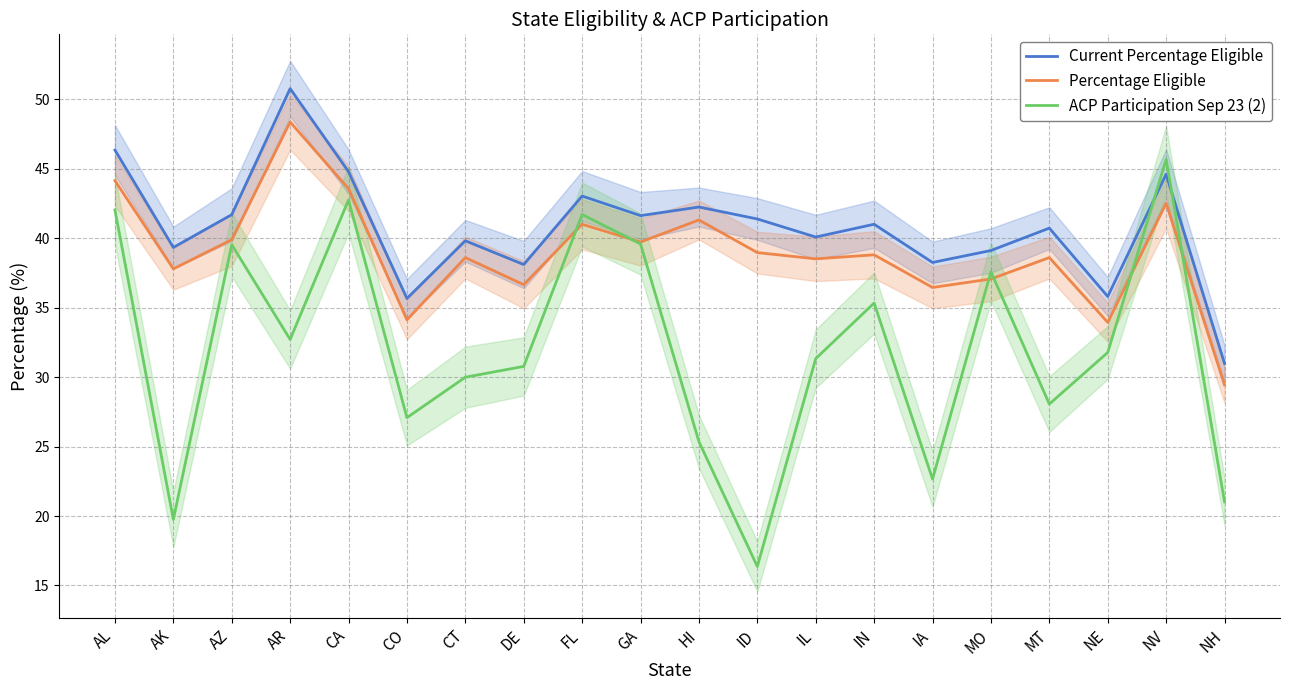

In ACP Participation Sep 23 (2), how many points are lower than both neighbors (excluding endpoints)?

6